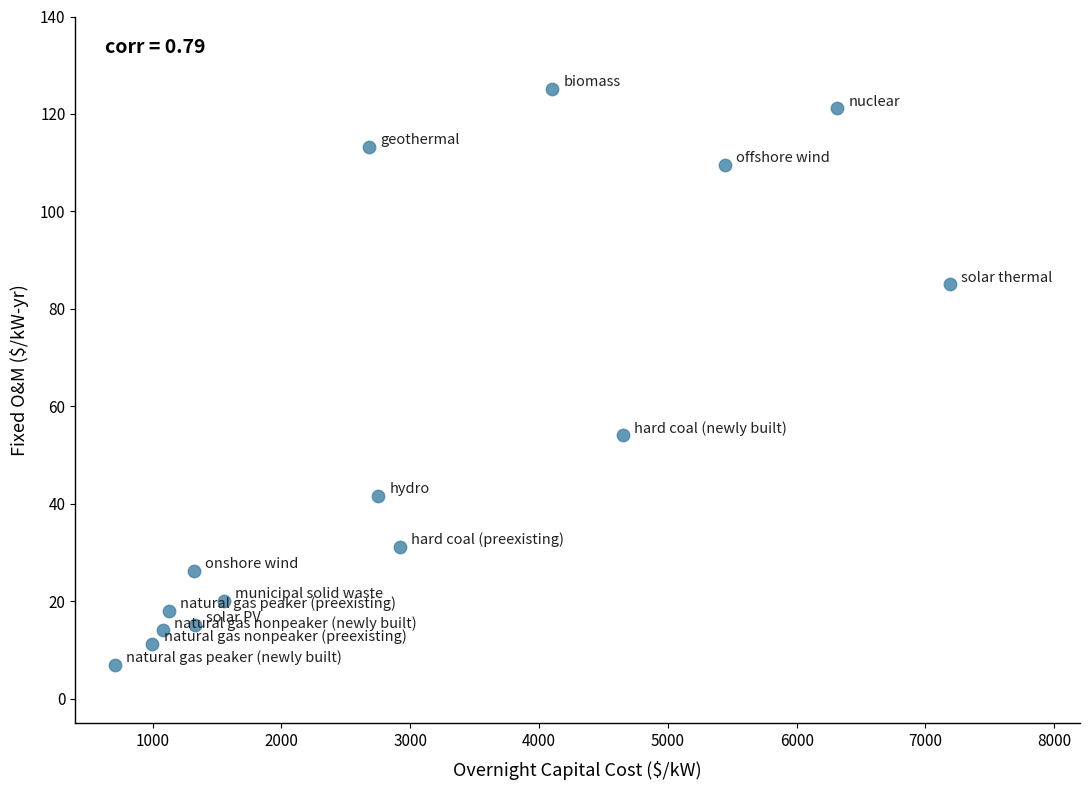

What Y value in the scatter plot is closest to 66?

54.1